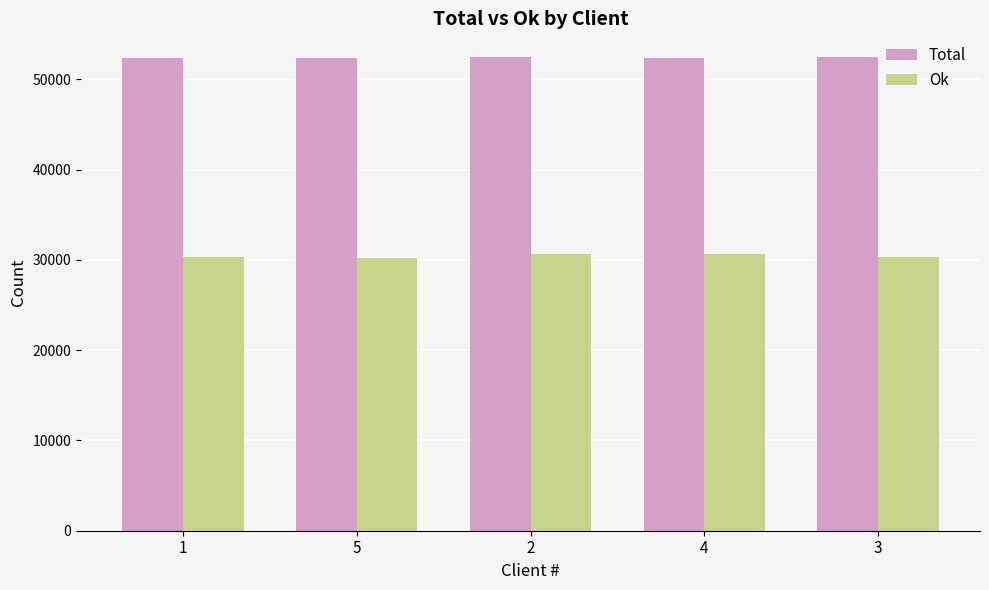

What is the difference between the maximum and minimum values in the Total series?

157